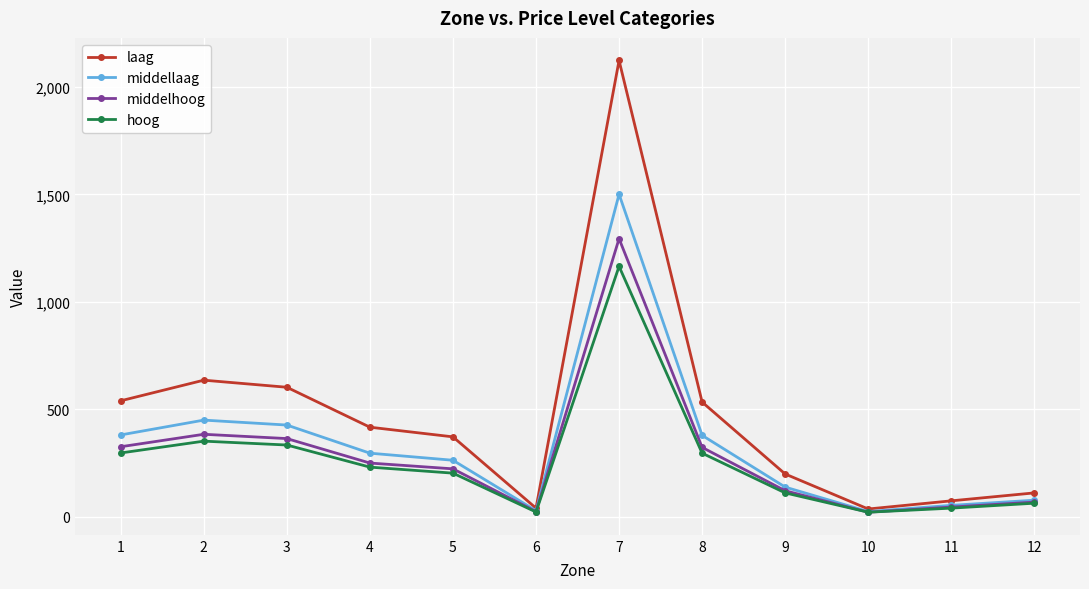

Where does the hoog series first go above 230?

1